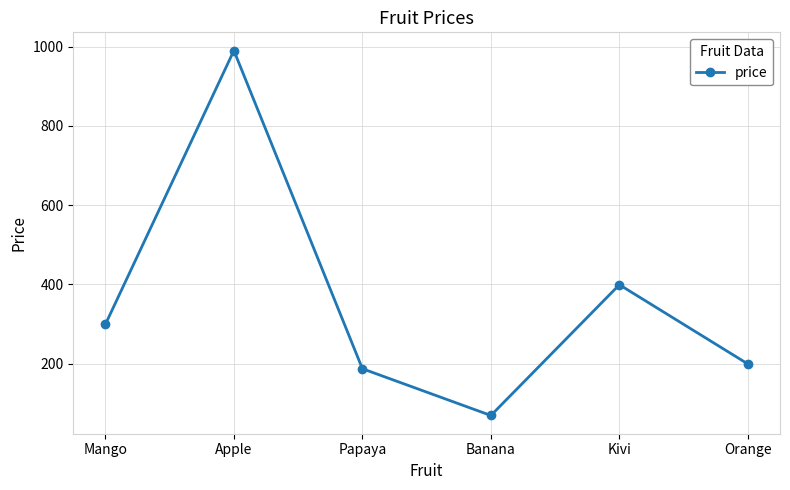

Is it true that the value at Kivi is 601?

False